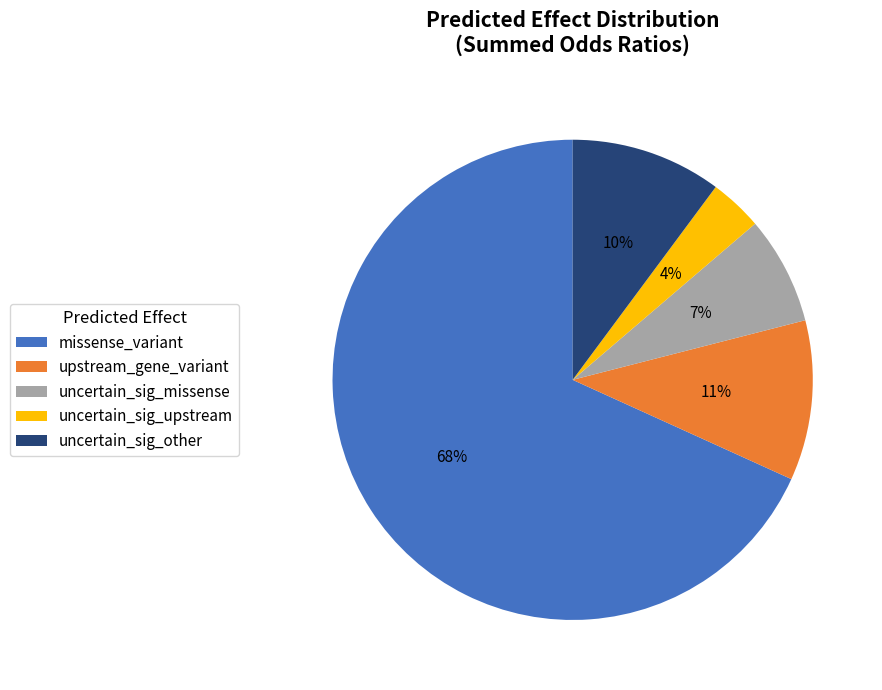

To the nearest percent, what portion does missense_variant represent?

68%